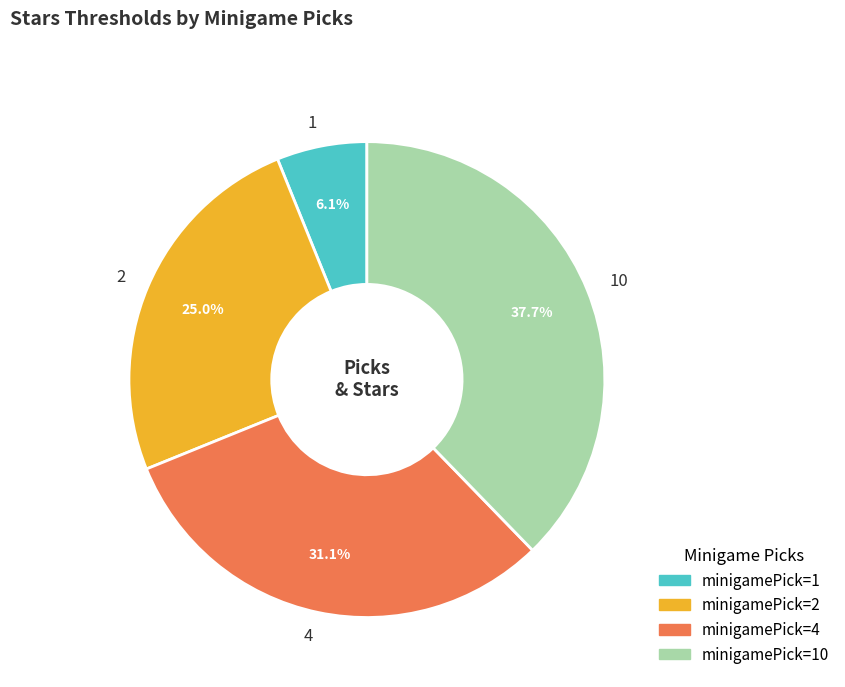

To the nearest percent, what is the combined percentage of 4 and 1?

37%